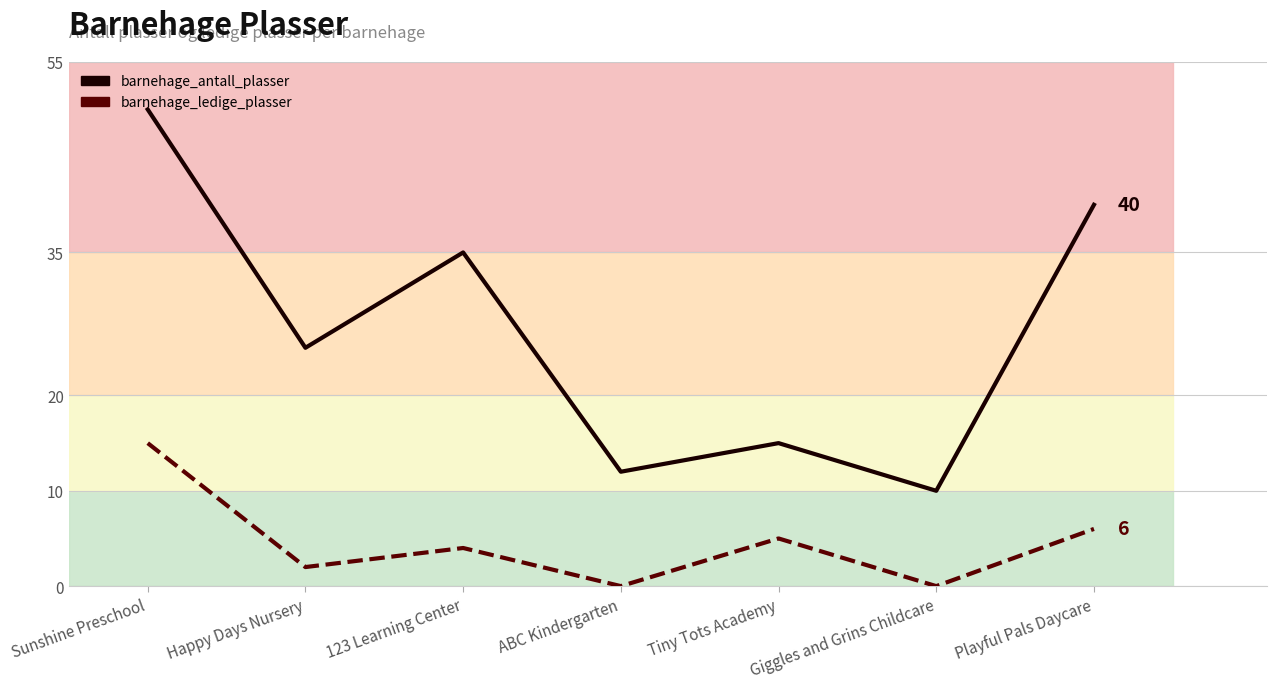

Between Sunshine Preschool and Happy Days Nursery, which series saw the biggest shift?

barnehage_antall_plasser